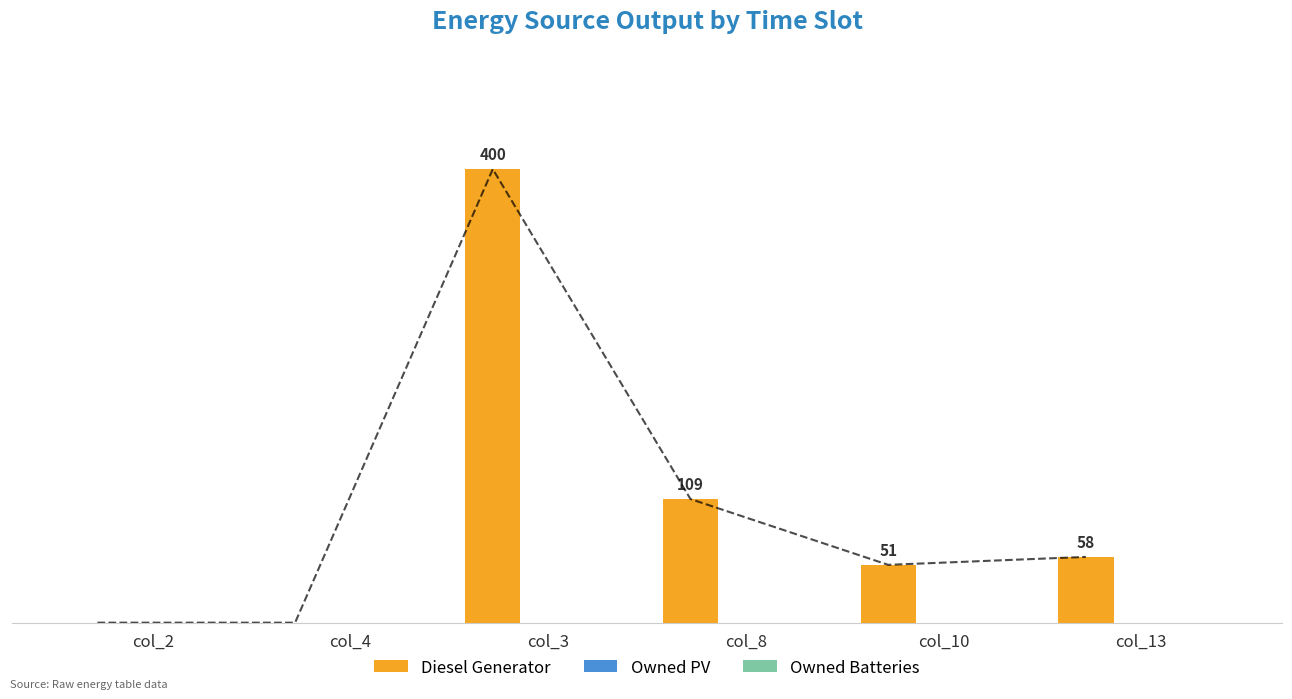

Reading left to right, list all the values displayed in this chart.

Diesel Generator: 0	0	400	109	51	58
Owned PV: 0	0	0	0	0	0
Owned Batteries: 0	0	0	0	0	0